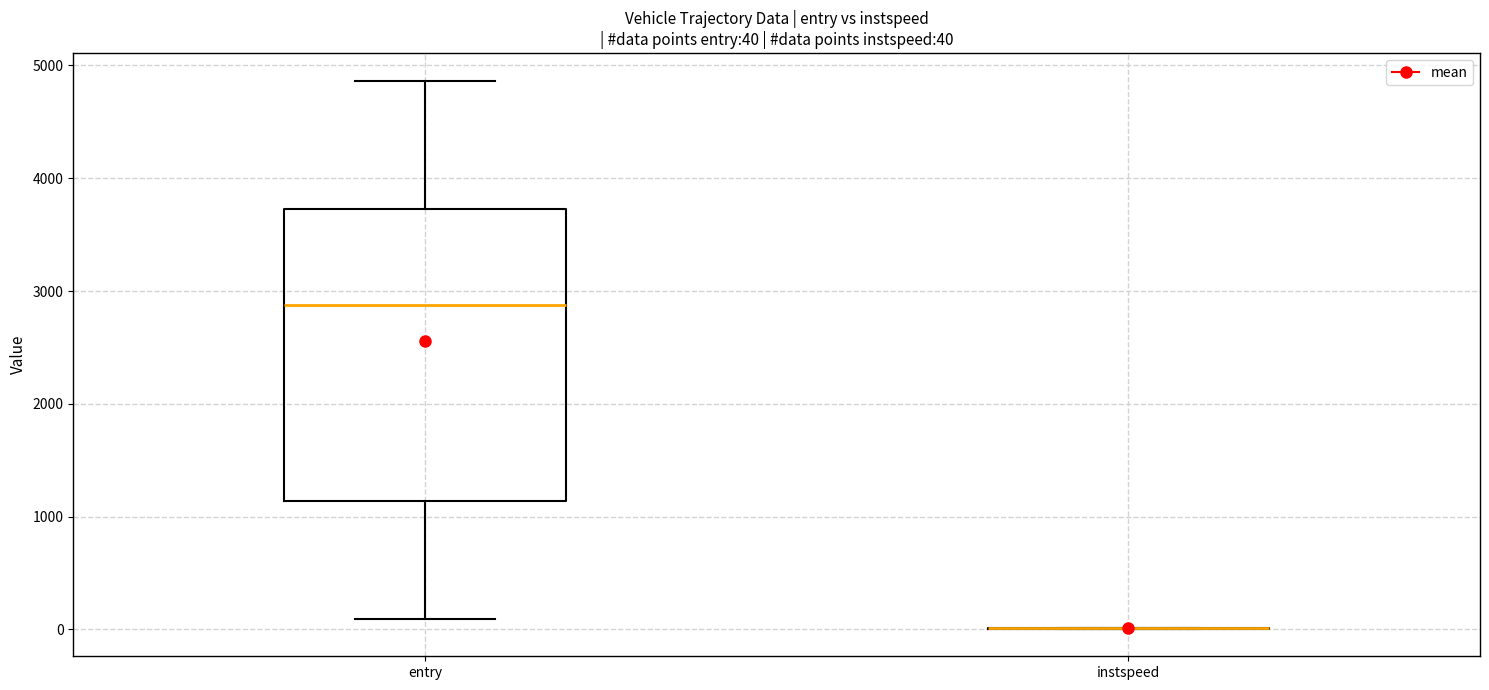

Comparing the boxes themselves (not the whiskers), which one is the tallest?

entry